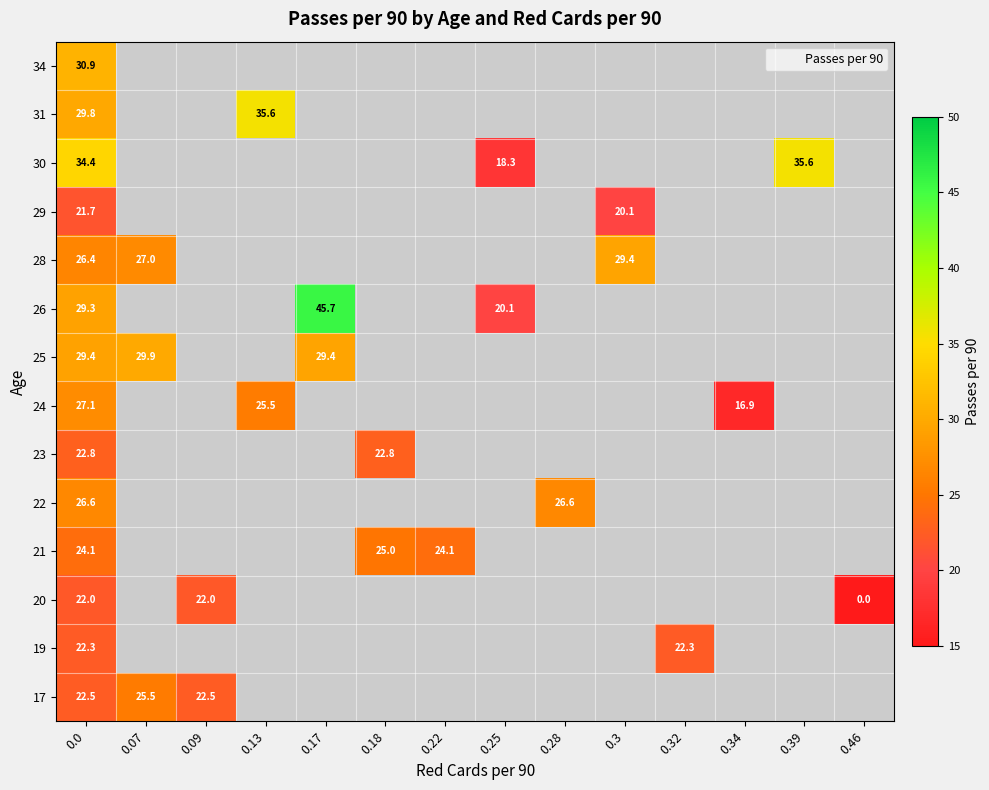

How many values in 26 are above zero?

3